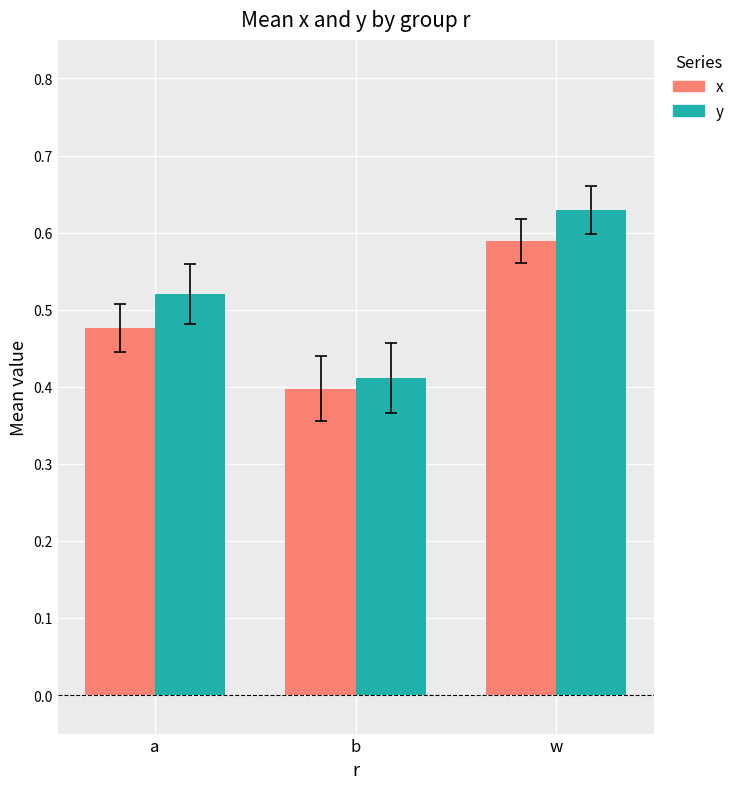

Which series changed the most between a and w?

x